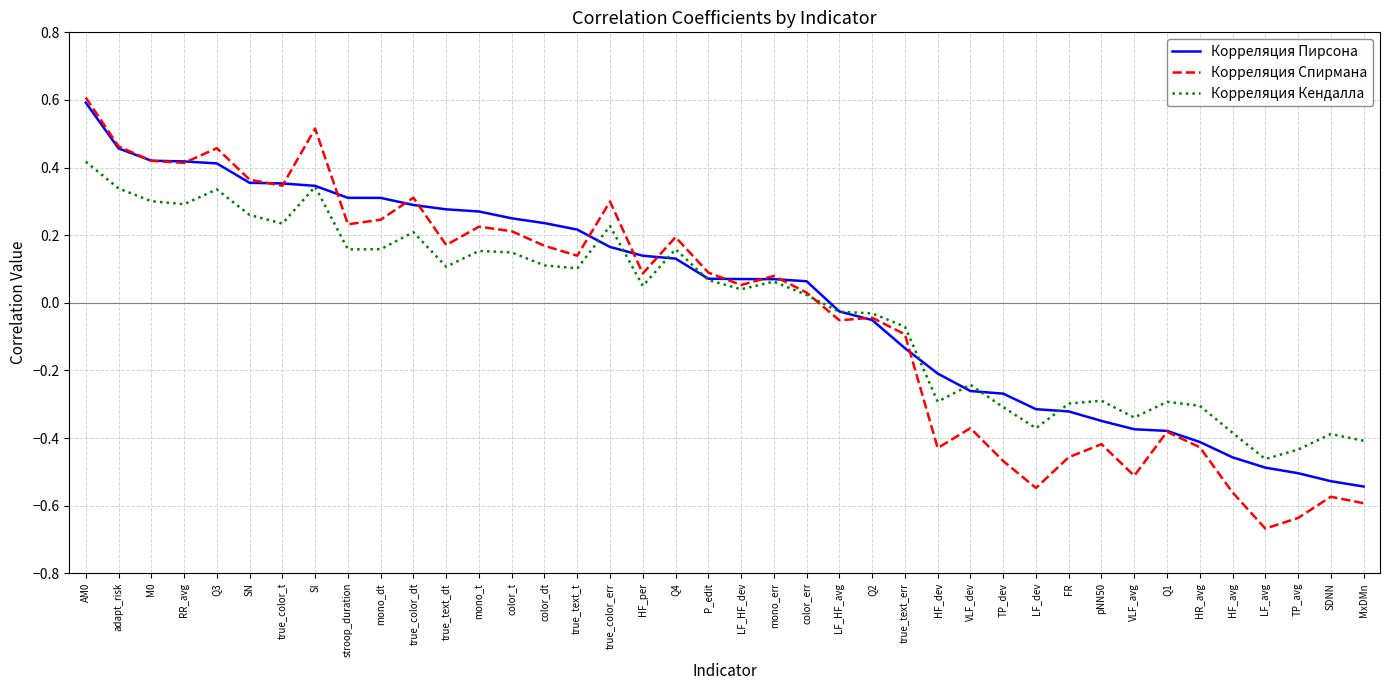

The Корреляция Спирмана series shows 0.7 at SI. True or false?

False